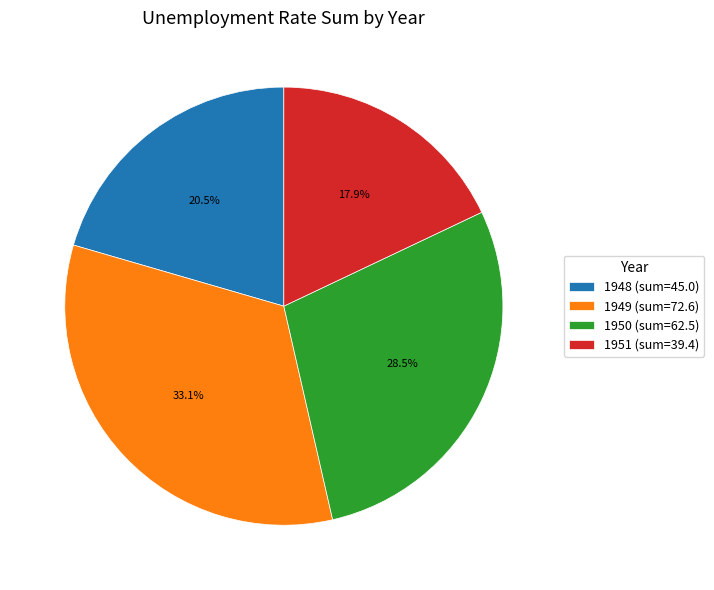

Is there any slice that represents more than half of the pie?

No